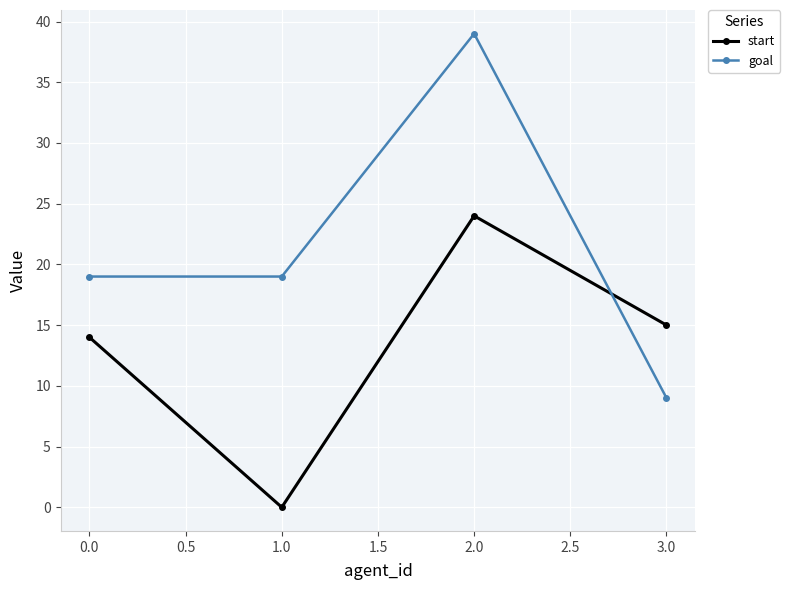

List the series in order of their peak value, lowest first.

start, goal